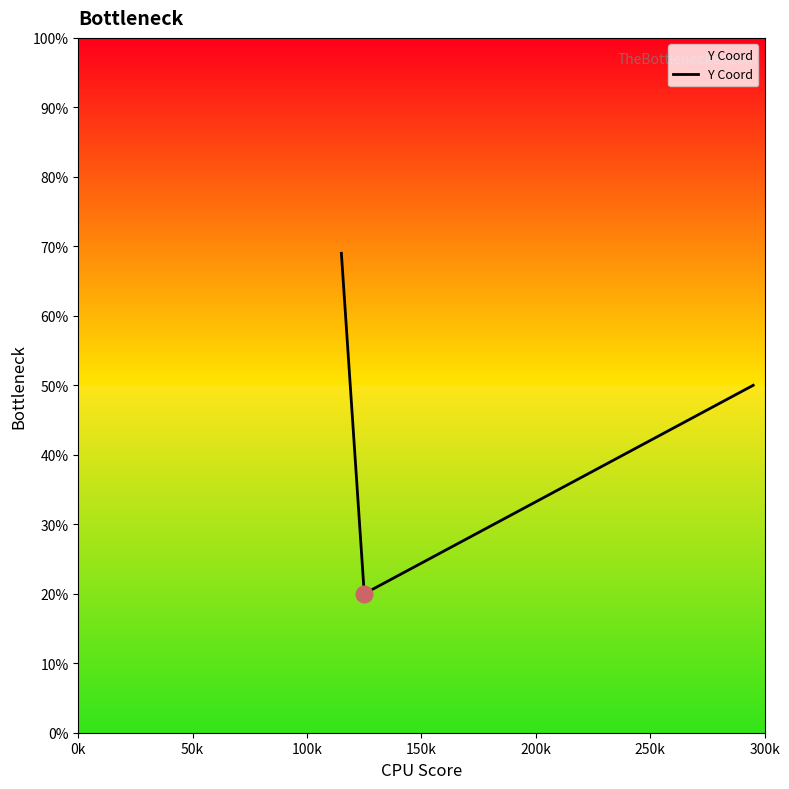

What is the difference between the second highest and minimum values?

30